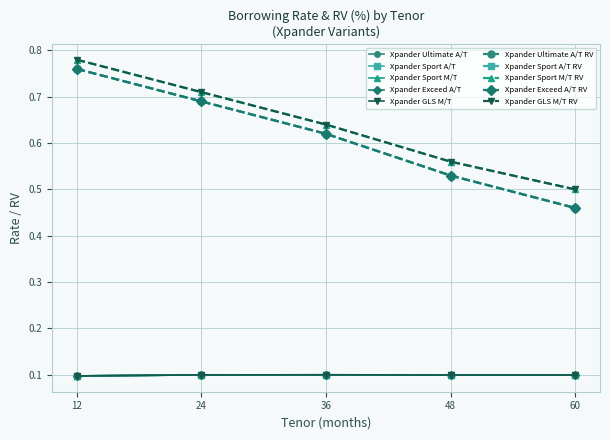

Is this an area chart (filled region under the line)?

No